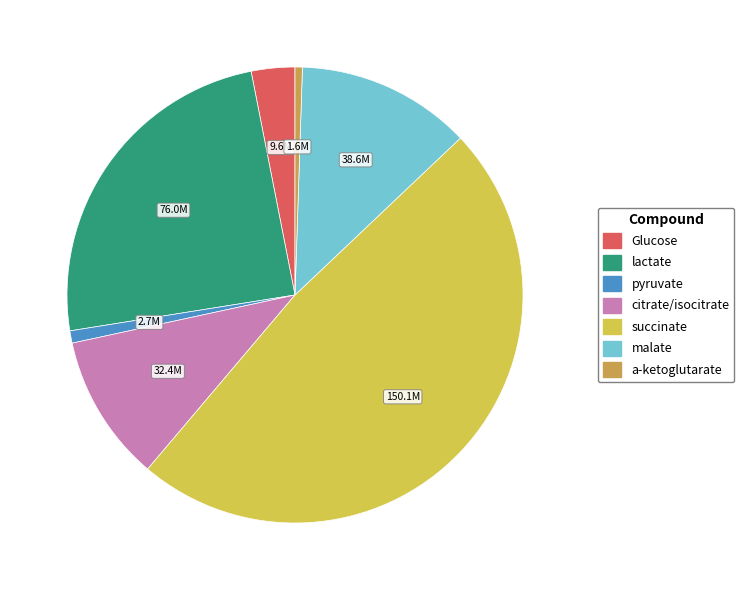

What is the largest slice in the pie chart?

succinate